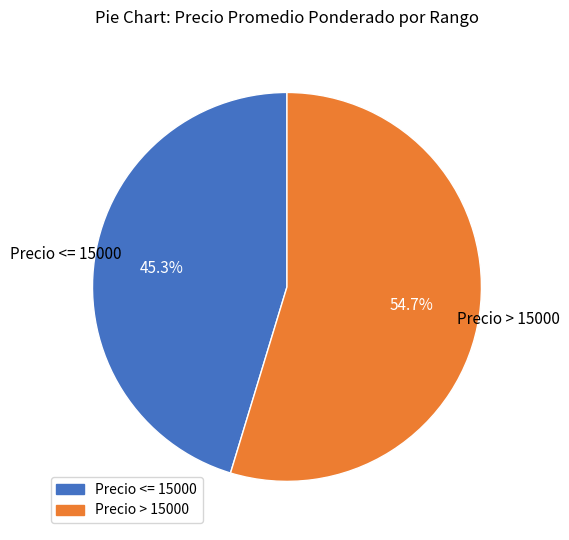

Which category has the biggest portion of the pie?

Precio > 15000